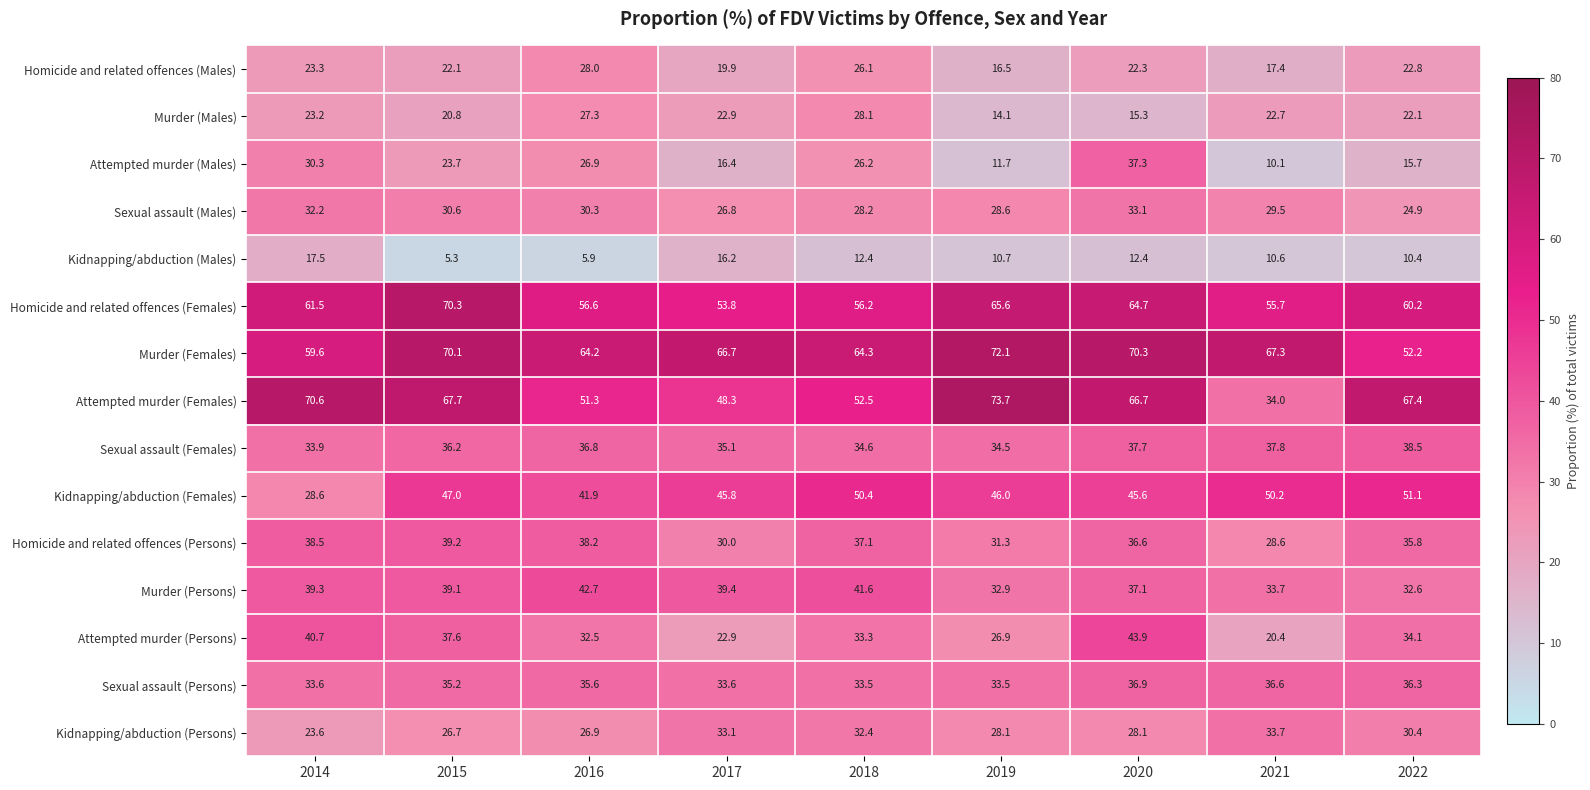

How many values in the Kidnapping/abduction (Females) series are below 46?

4